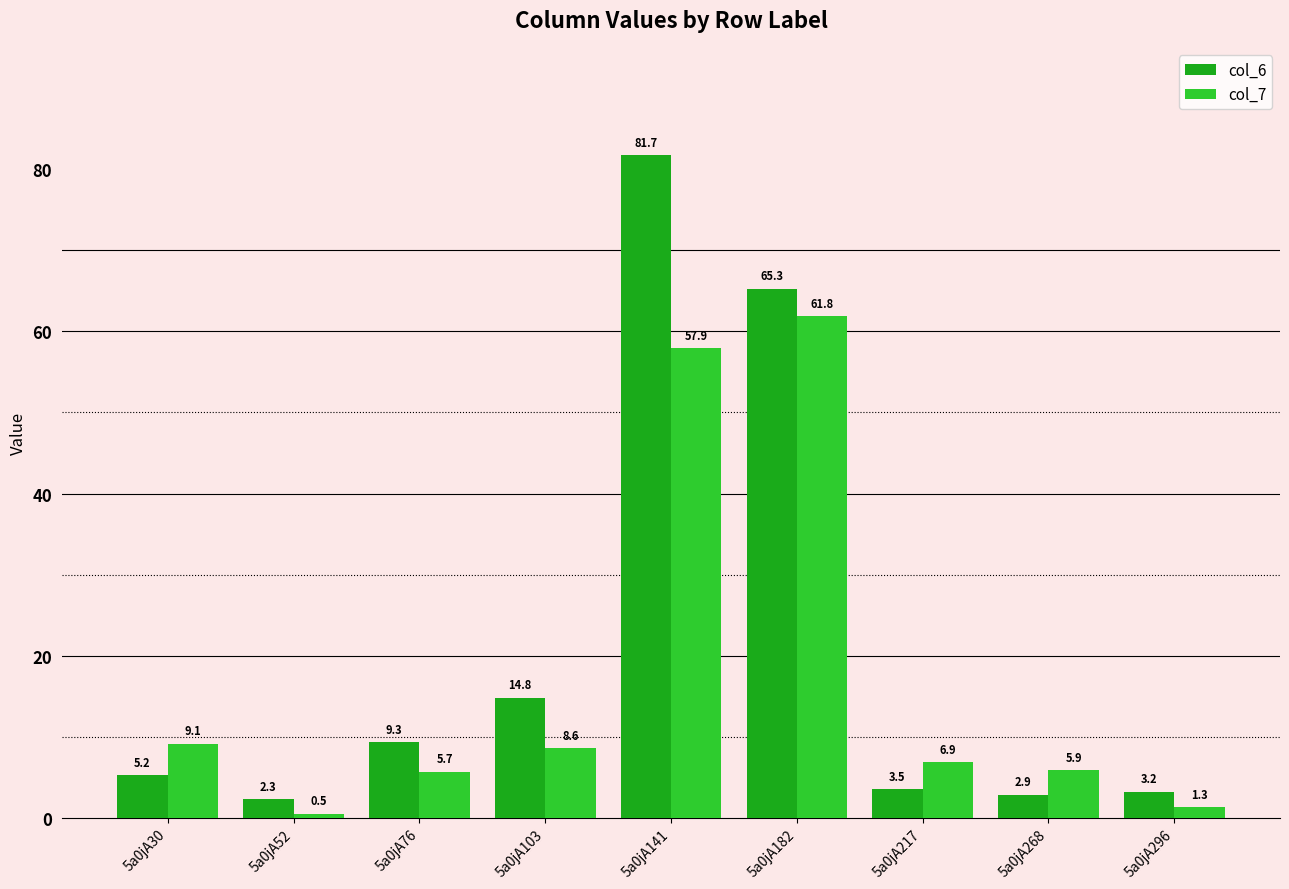

Where is col_6 nearest to the value 42?

5a0jA182